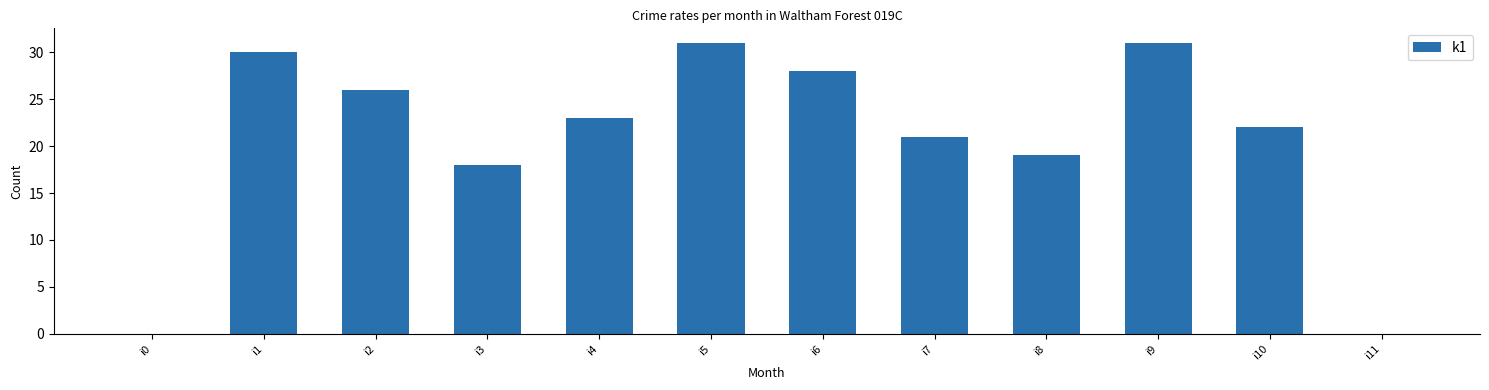

True or false: the data shows 45 at i5.

False